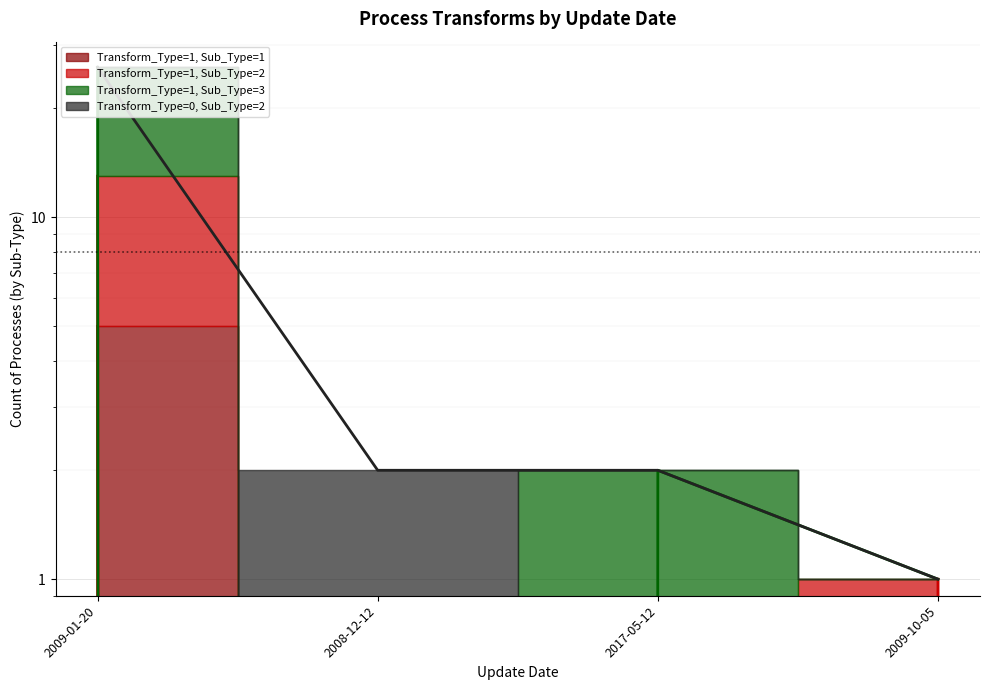

What is the average value of the Transform_Type=1, Sub_Type=3 series?

7